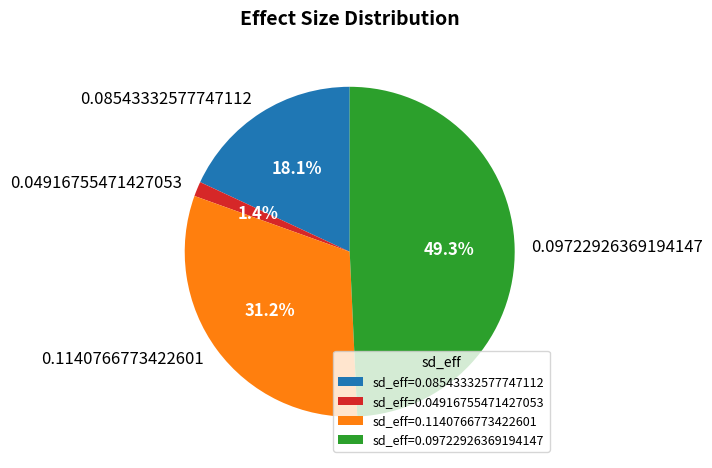

Is it true that 0.08543332577747112 is 5% of the pie?

False